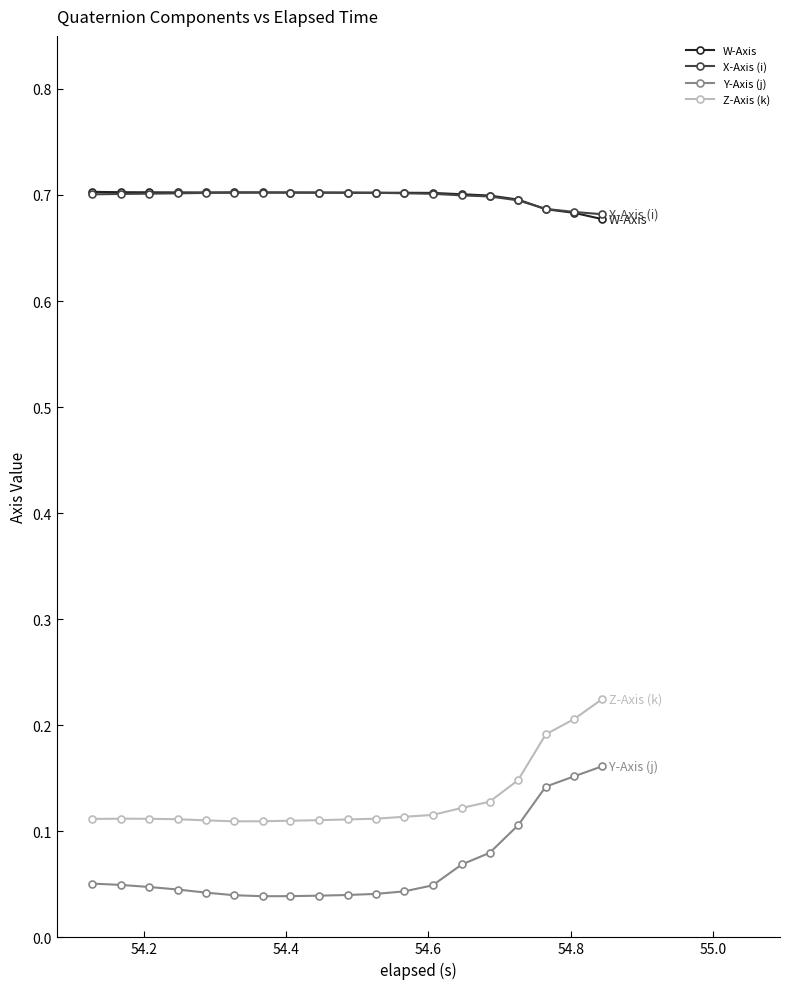

Which series has the largest range (max minus min)?

Y-Axis (j)